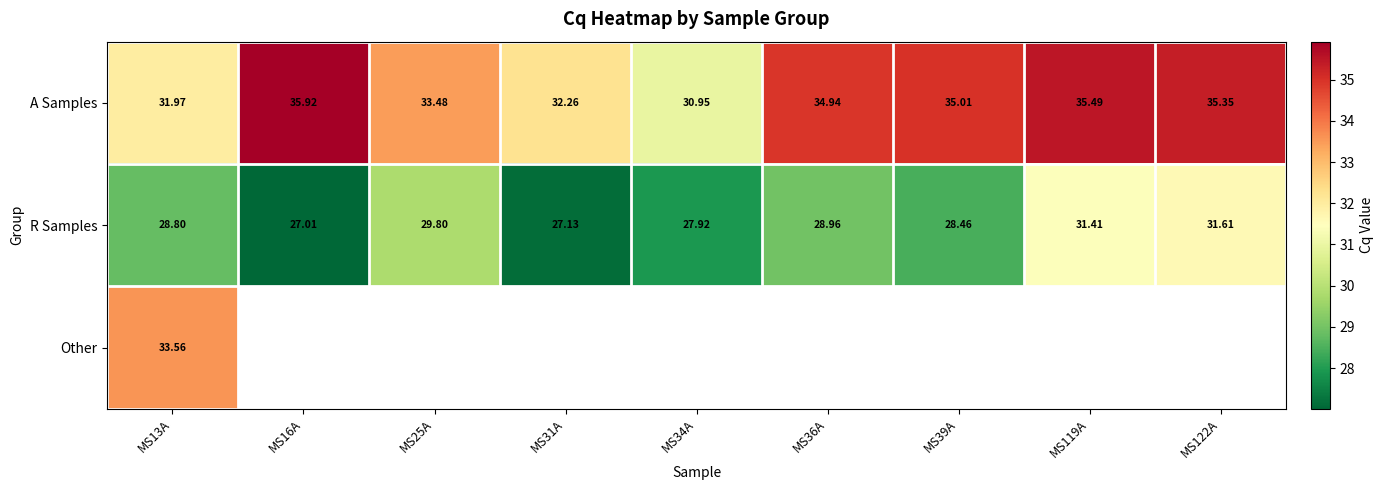

What is the difference between the maximum and minimum values in the R Samples series?

4.6